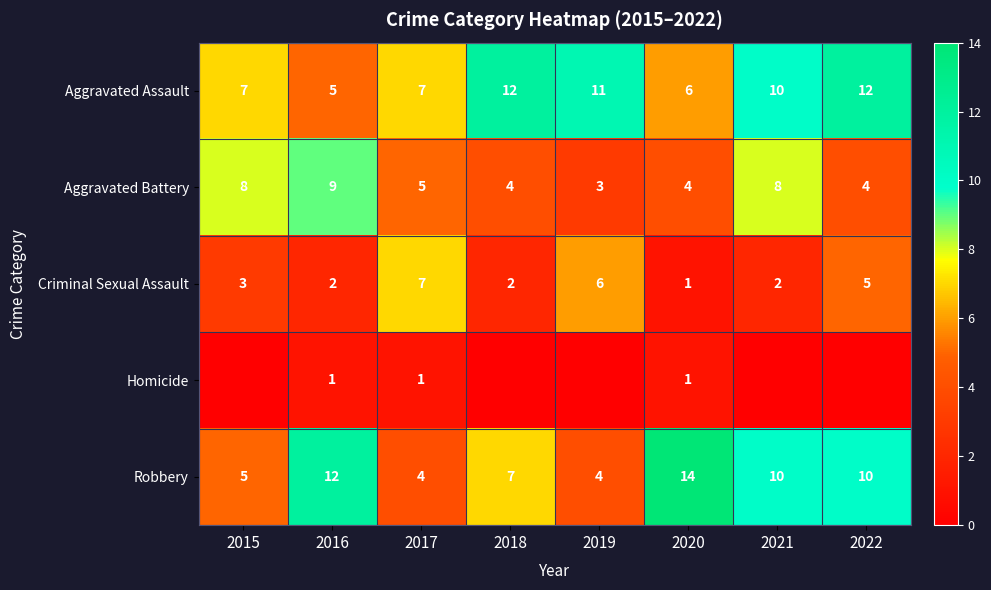

Which category has the lowest value across all series?

2015